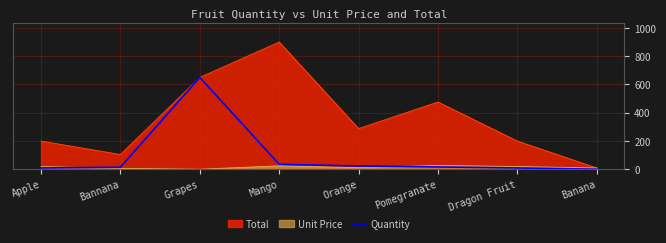

Approximately how many times larger is the value at Apple compared to Dragon Fruit?

1.0